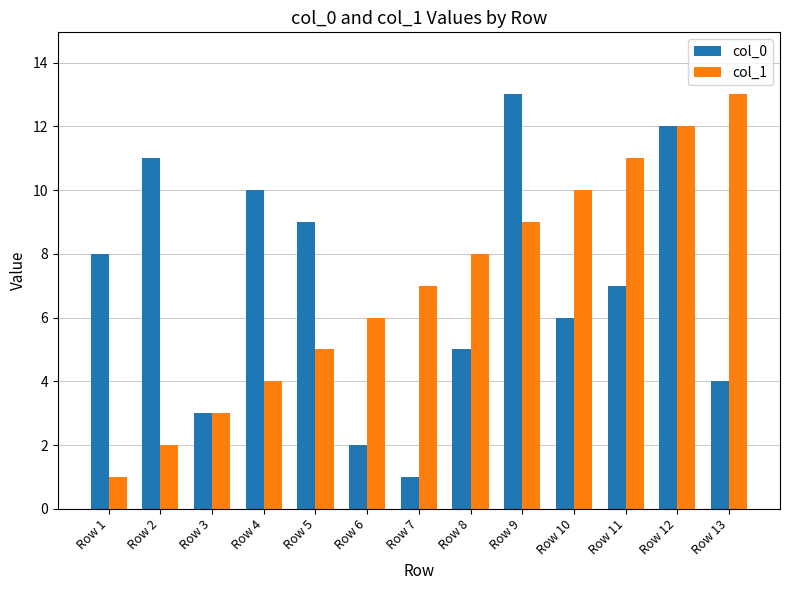

The col_1 series shows 4 at Row 4. True or false?

True